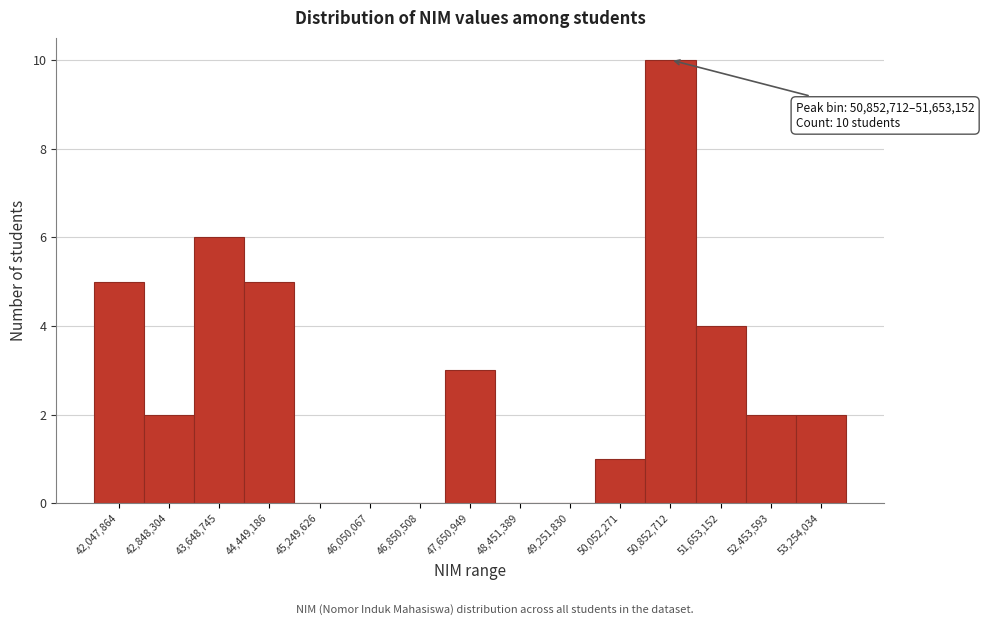

Reading left to right, transcribe all the data shown in this chart.

42,047,864=5	42,848,304=2	43,648,745=6	44,449,186=5	45,249,626=0	46,050,067=0	46,850,508=0	47,650,949=3	48,451,389=0	49,251,830=0	50,052,271=1	50,852,712=10	51,653,152=4	52,453,593=2	53,254,034=2